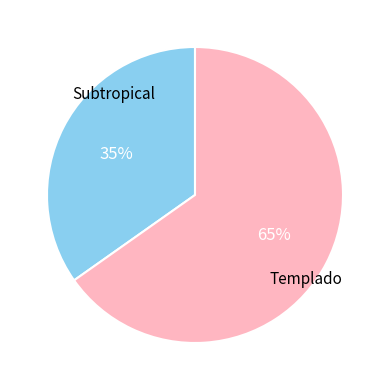

Combined, do Templado and Subtropical account for over 50%?

Yes